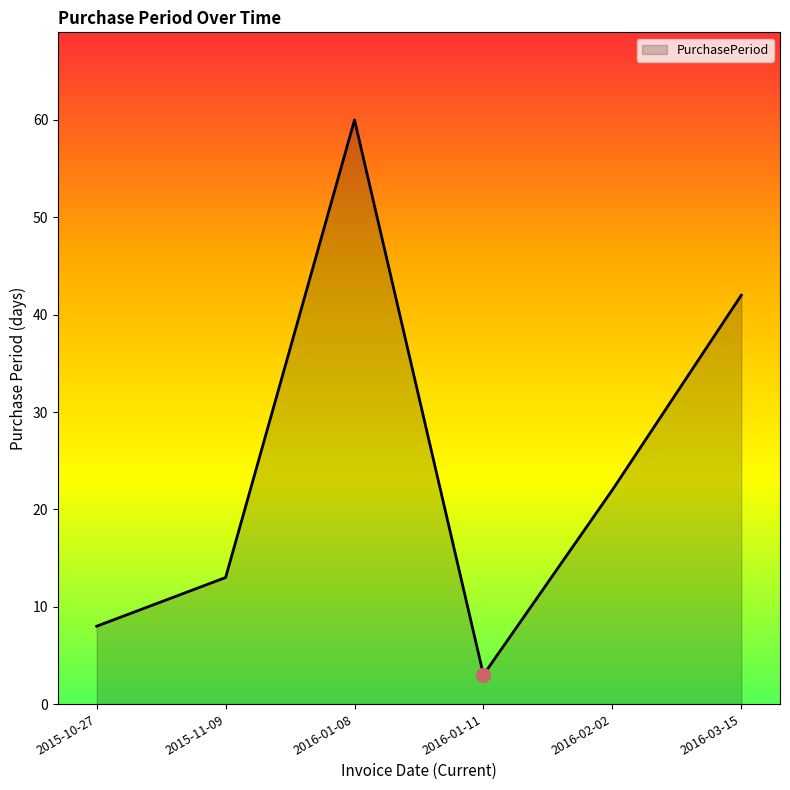

How many interior local peaks (higher than both neighbors) does the data have?

1